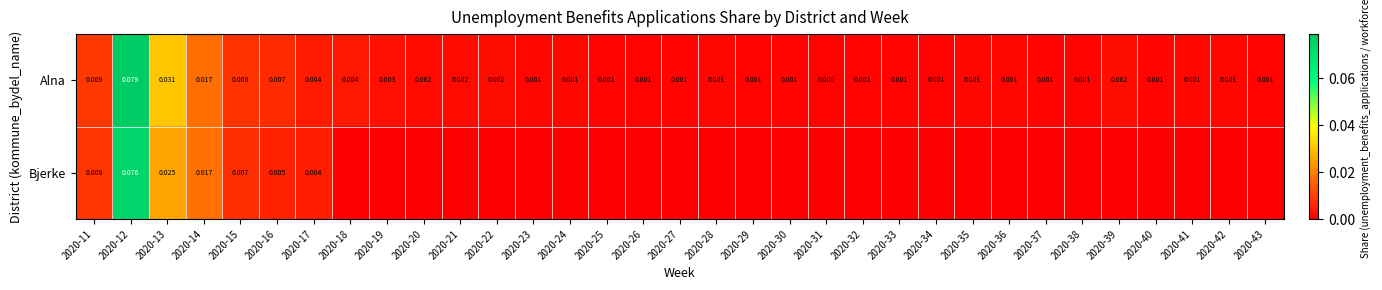

Is it true that Bjerke equals 0.0 at 2020-22?

False